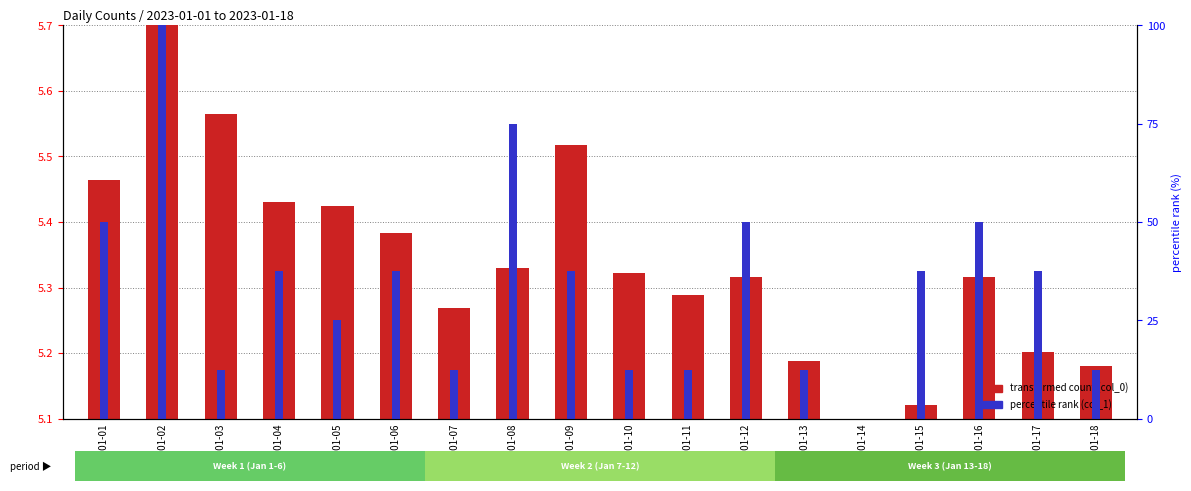

Which series has the largest range (max minus min)?

percentile rank (col_1)